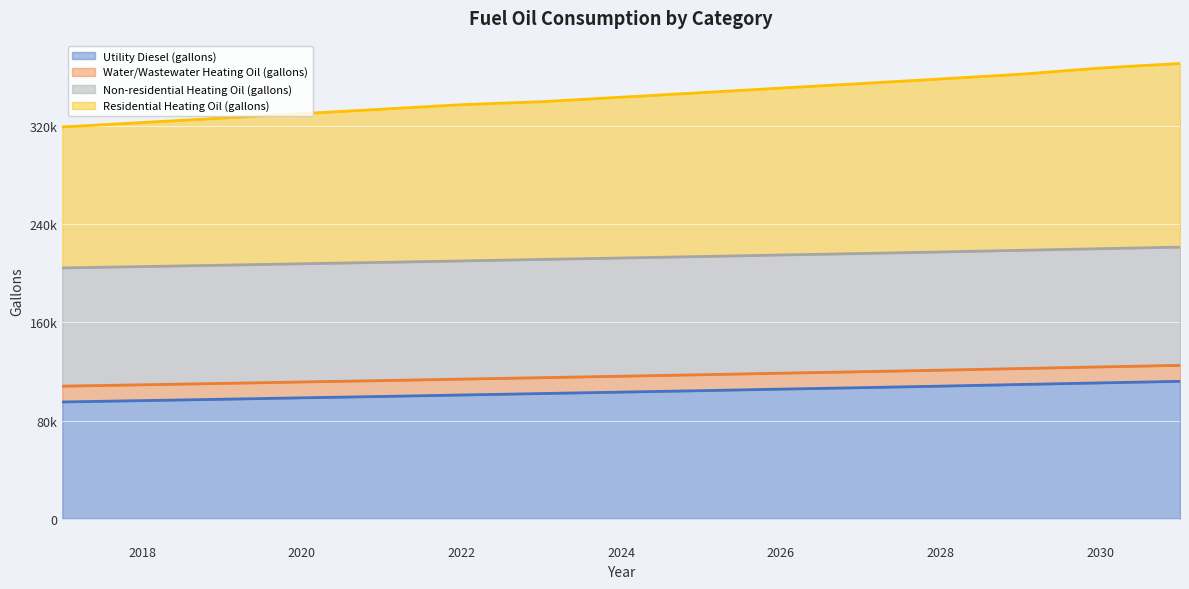

At which label does Utility Diesel (gallons) reach its minimum?

2017